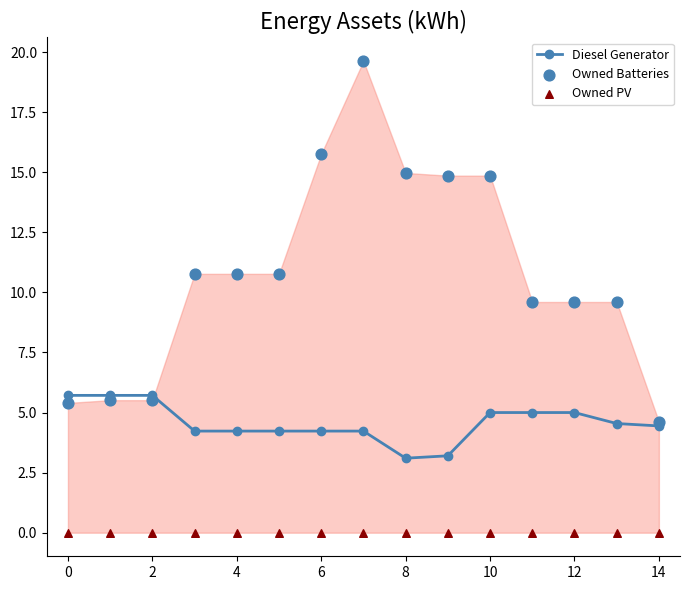

Which series reaches the minimum Y coordinate?

Owned PV